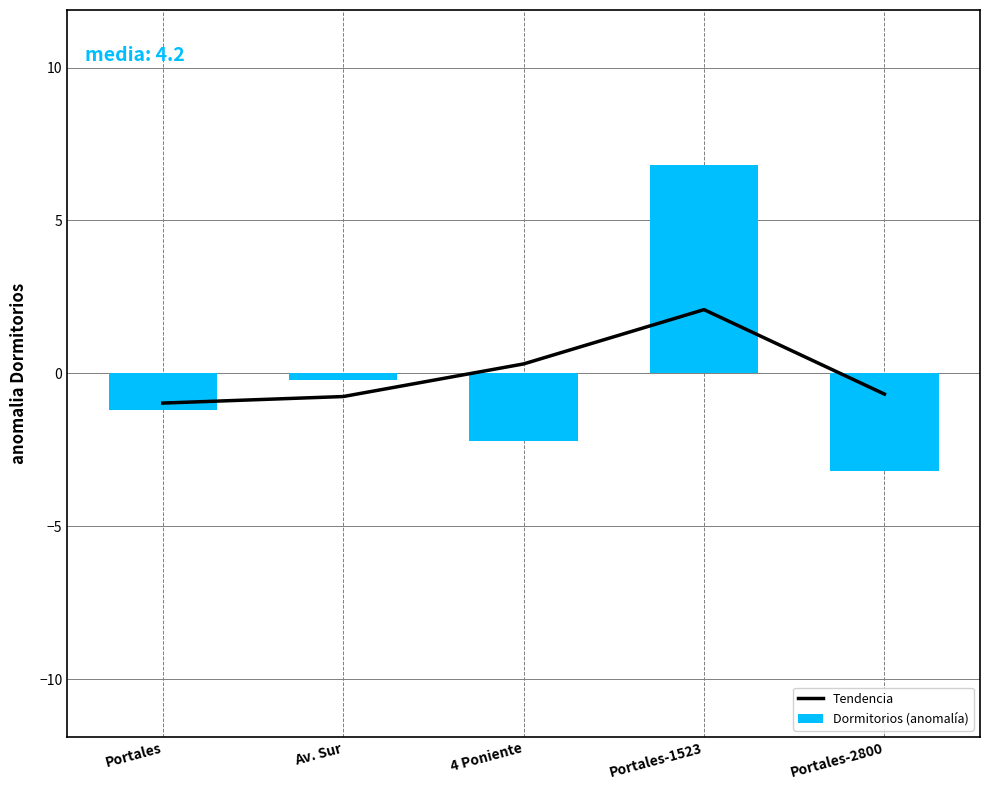

Reading right to left, extract all data points from this chart.

Tendencia: Portales-2800=-0.7	Portales-1523=2.1	4 Poniente=0.3	Av. Sur=-0.8	Portales=-1.0
Dormitorios (anomalía): Portales-2800=-3.2	Portales-1523=6.8	4 Poniente=-2.2	Av. Sur=-0.2	Portales=-1.2